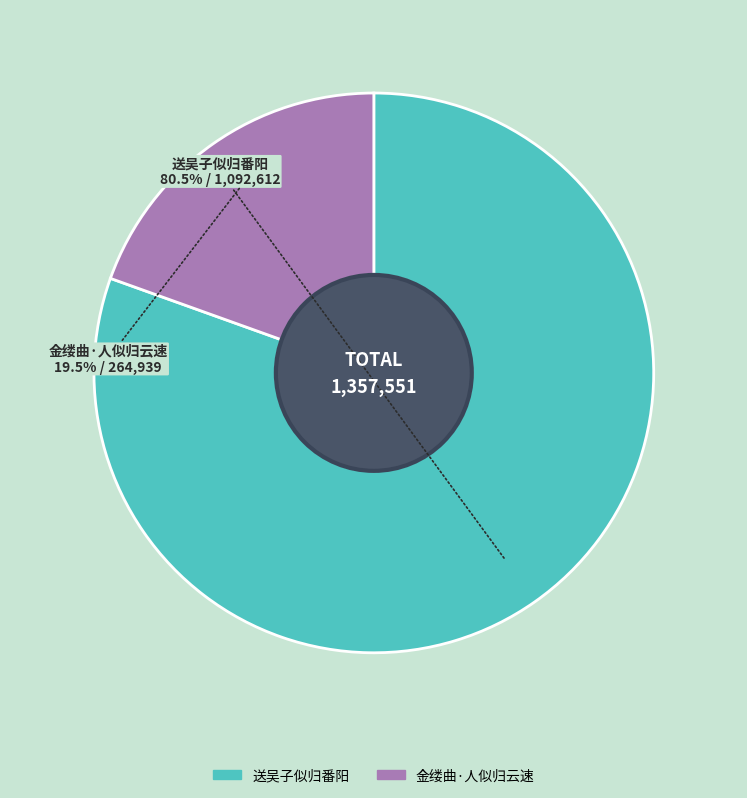

What is the largest slice in the pie chart?

送吴子似归番阳